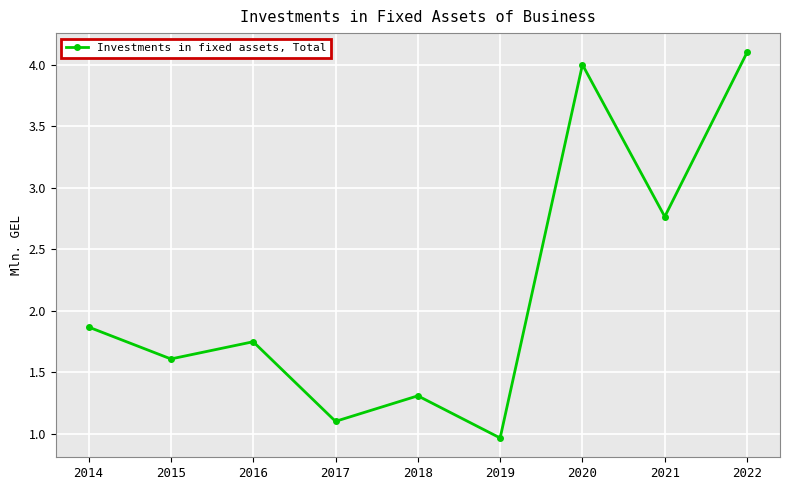

The chart shows a value of 1.1 at 2017. True or false?

True